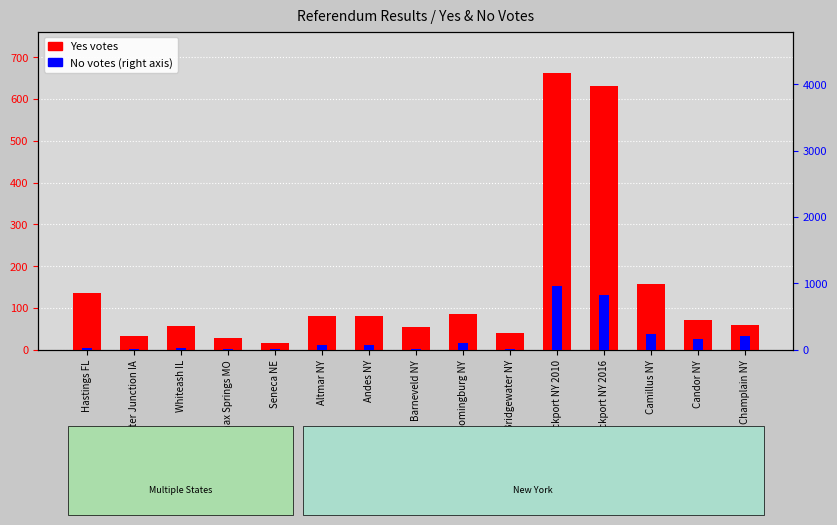

Which series has the largest total across all categories?

No votes